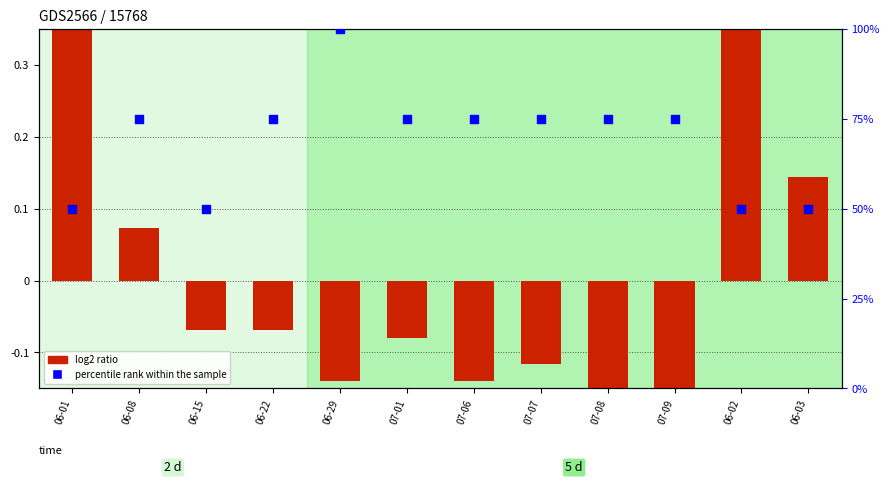

At which category is the sum across all series the highest?

06-29